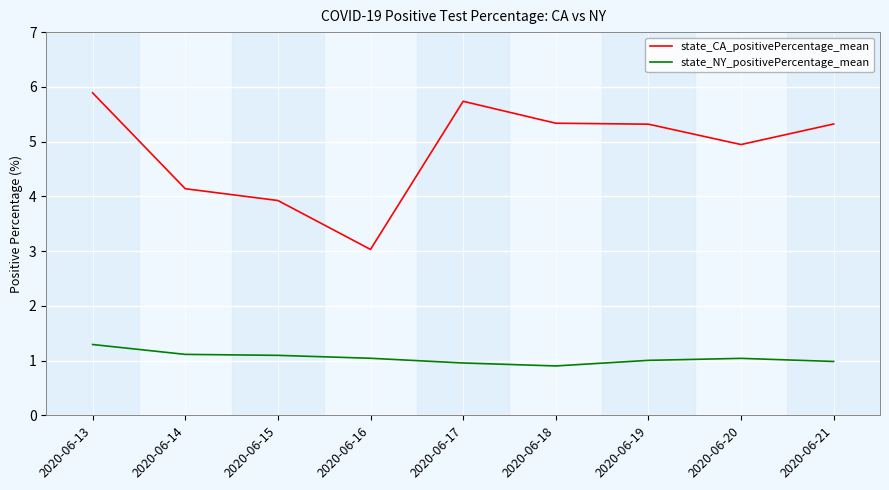

Is the value of state_CA_positivePercentage_mean at 2020-06-17 greater than the value of state_NY_positivePercentage_mean at 2020-06-20?

Yes